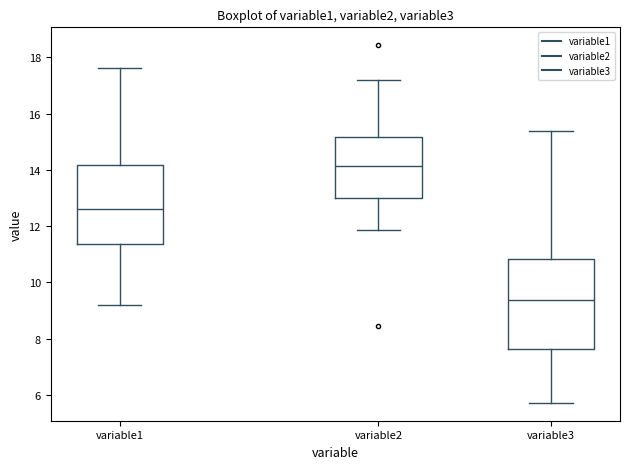

Reading left to right, read every box against the y-axis: the position of its median line, the range the box covers, and the ends of its whiskers. The values are not printed on the chart, so give them approximately, as read against the axis.

variable1: median 12.6, box 11.4 to 14.2, whiskers 9.2 to 17.6
variable2: median 14.2, box 13.0 to 15.2, whiskers 11.8 to 17.2
variable3: median 9.4, box 7.6 to 10.8, whiskers 5.8 to 15.4